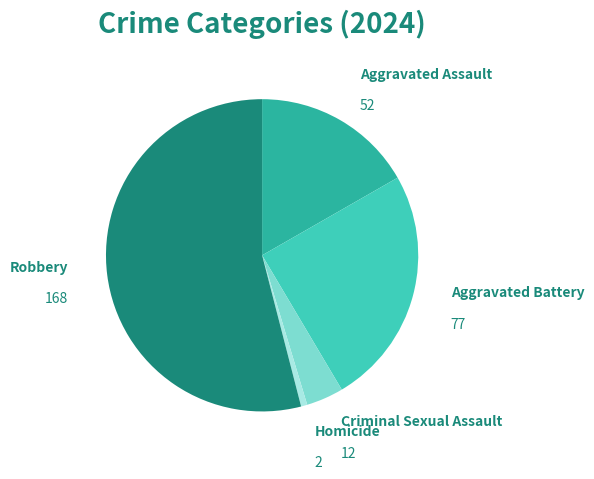

Rank the categories by value from lowest to highest.

Homicide, Criminal Sexual Assault, Aggravated Assault, Aggravated Battery, Robbery